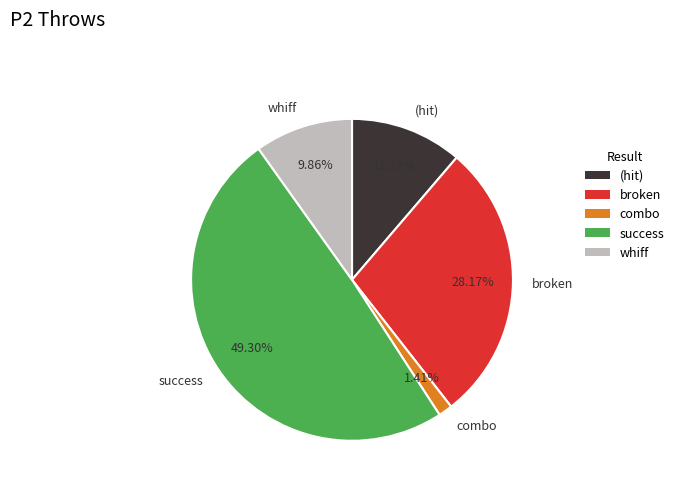

Approximately how many times larger is the value at (hit) compared to broken?

0.4